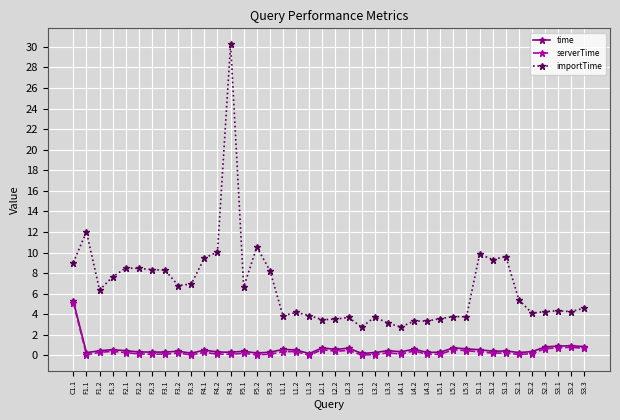

What is the maximum value for serverTime?

5.1